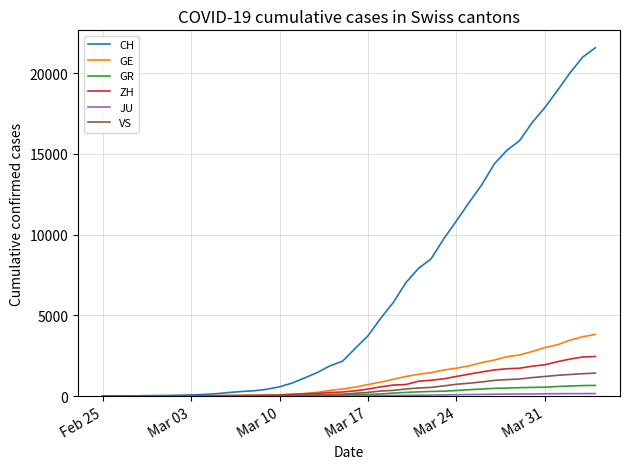

Which series has the largest range (max minus min)?

CH